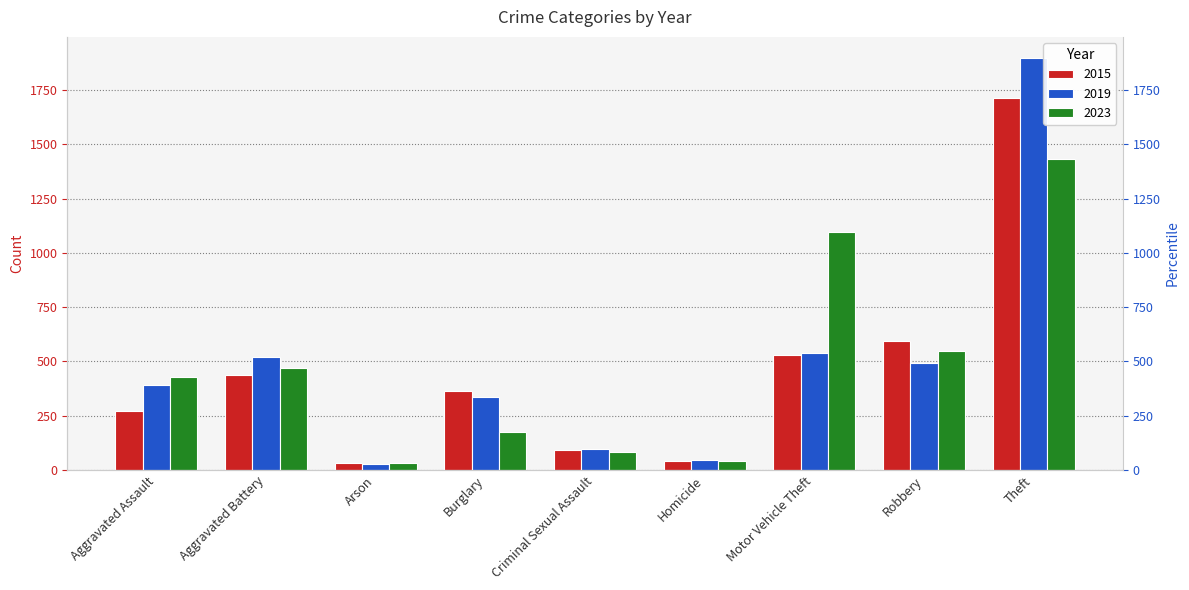

Does the chart contain any negative values?

No